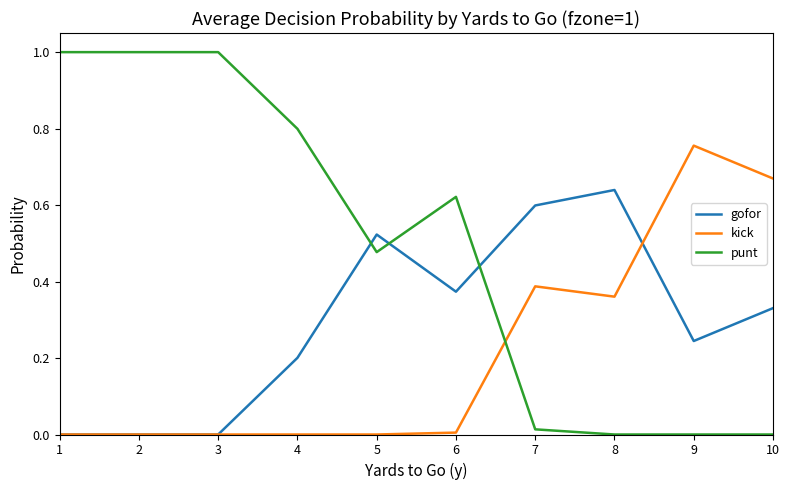

What is the greatest value displayed?

1.0